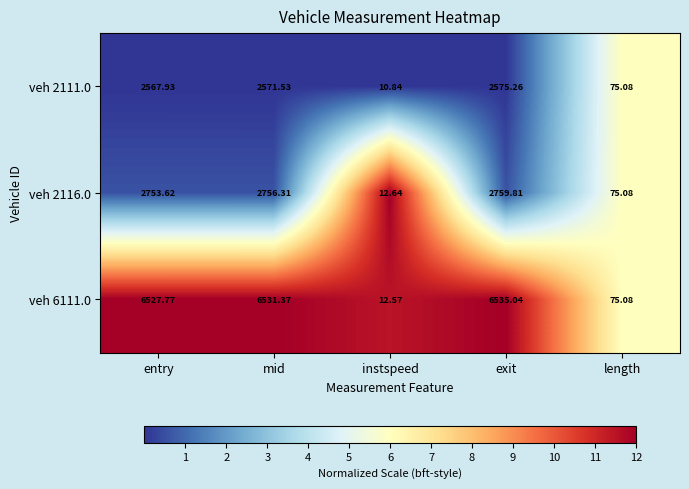

At which label does veh 2116.0 first exceed 2753?

entry